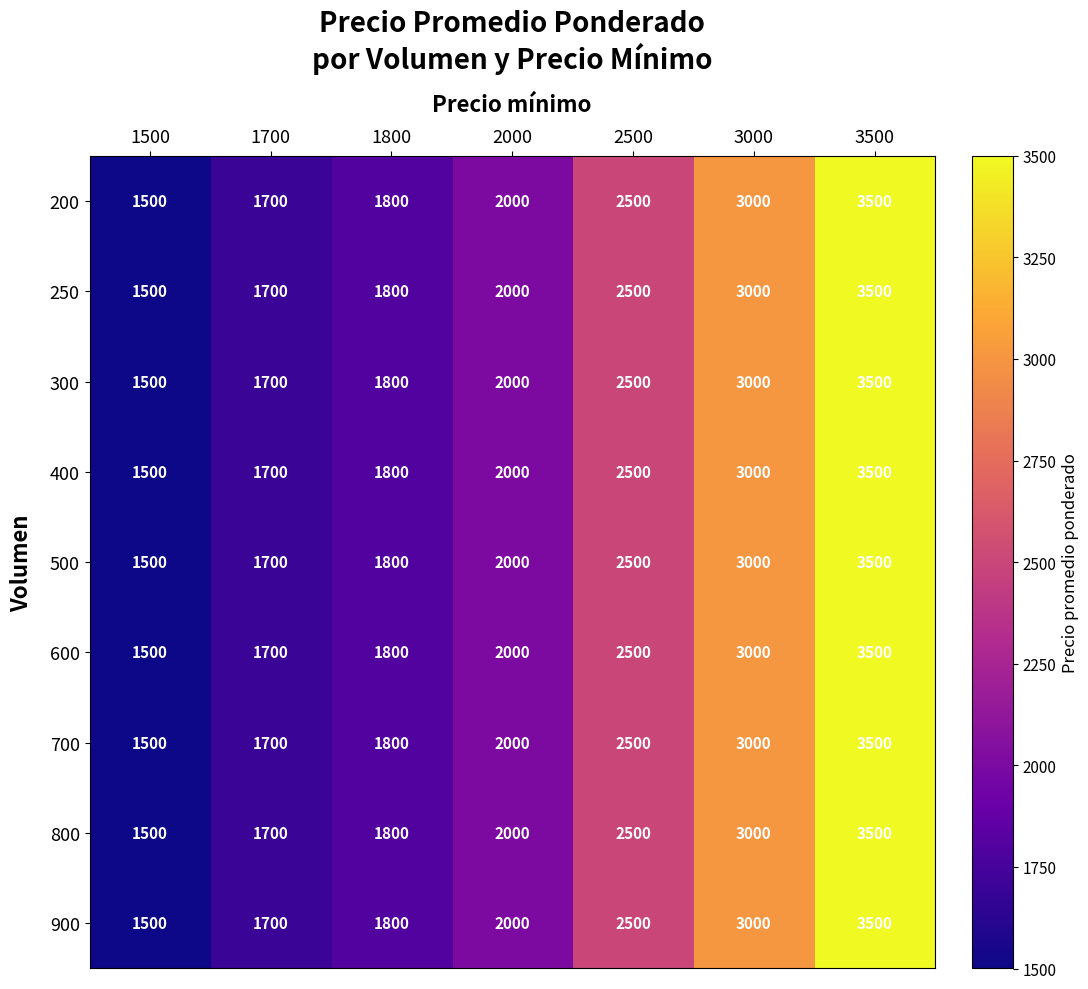

Rank the categories by 800 value from highest to lowest.

3500, 3000, 2500, 2000, 1800, 1700, 1500